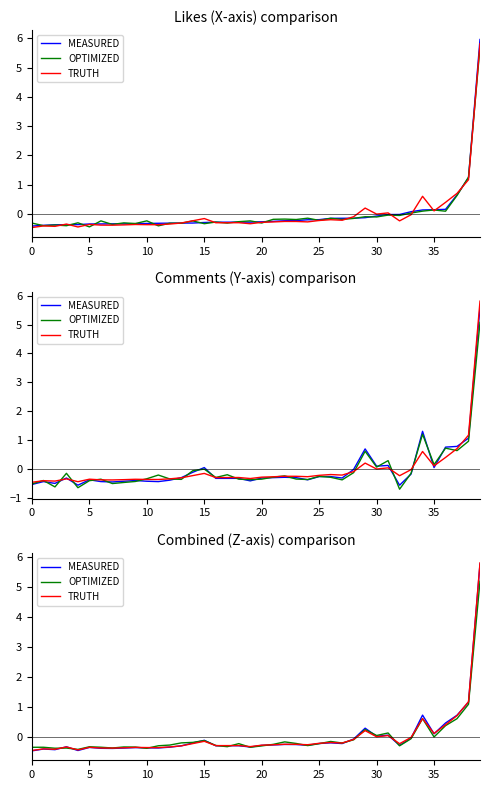

At which label is OPTIMIZED closest to 2?

38